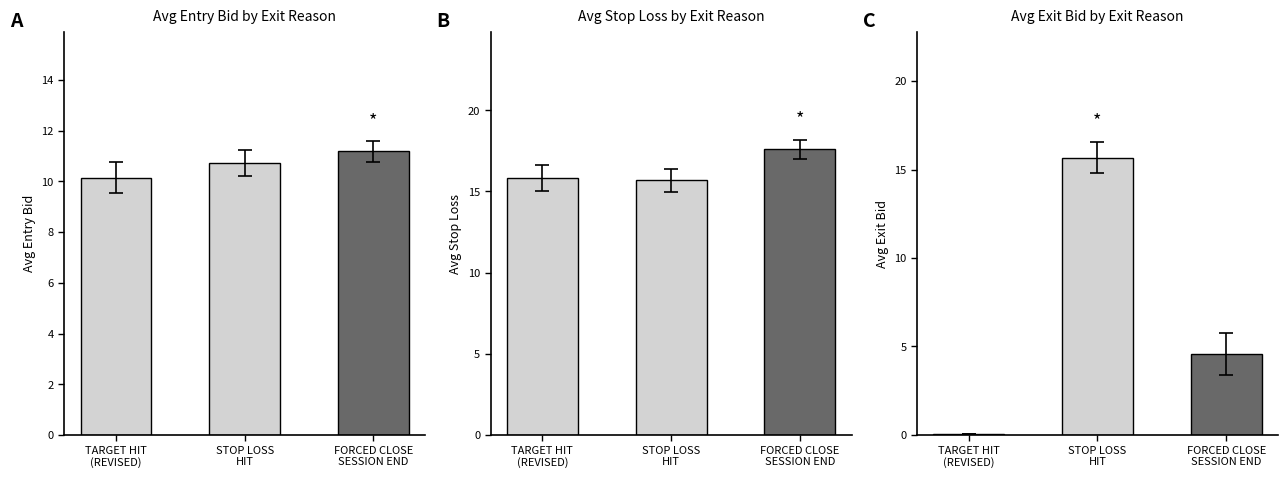

What are all the series names shown in the legend?

Avg Entry Bid by Exit Reason, Avg Stop Loss by Exit Reason, Avg Exit Bid by Exit Reason